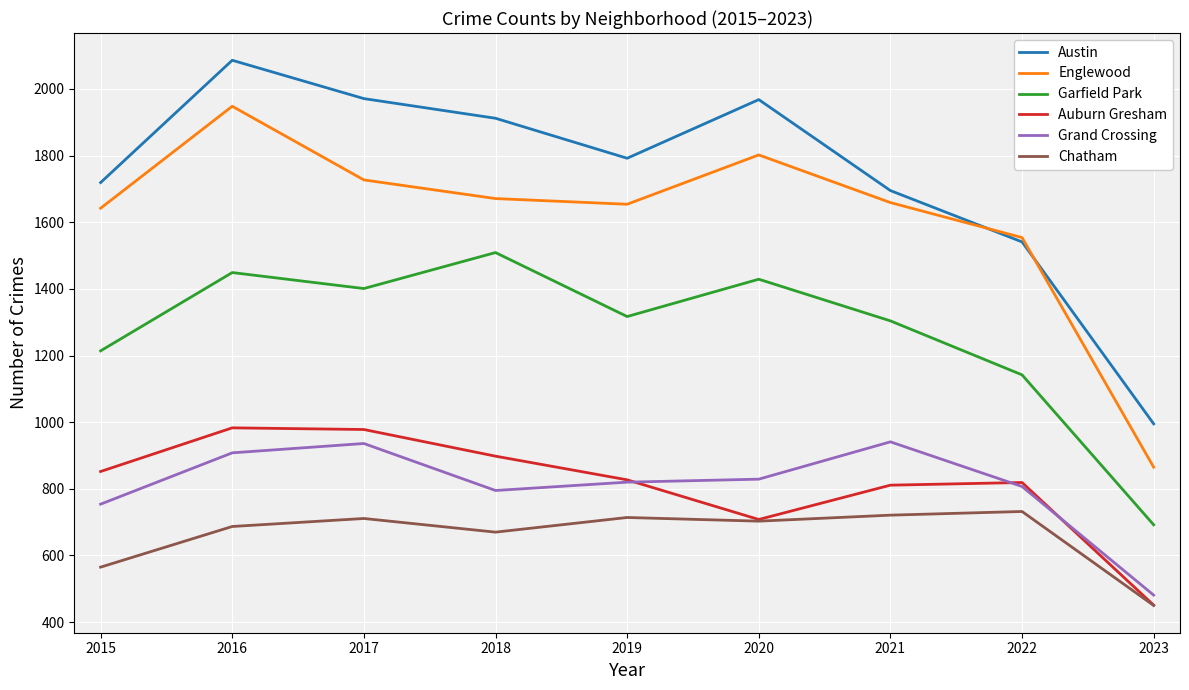

At how many categories does at least one series exceed 498?

9